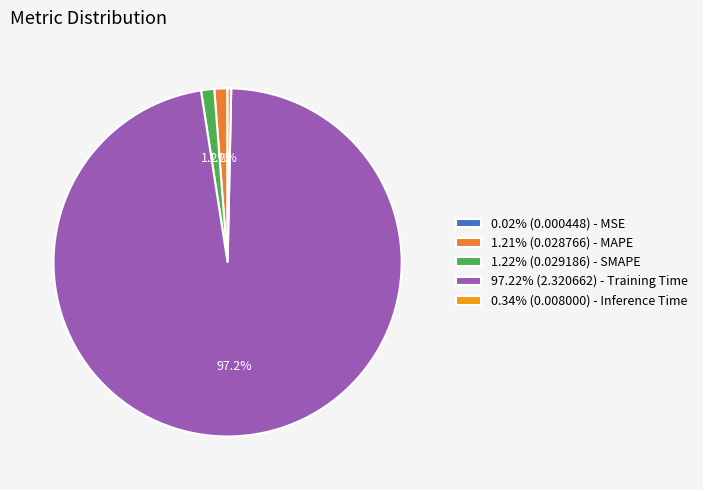

Do 1.21% (0.028766) - MAPE and 1.22% (0.029186) - SMAPE together represent more than half of the pie?

No